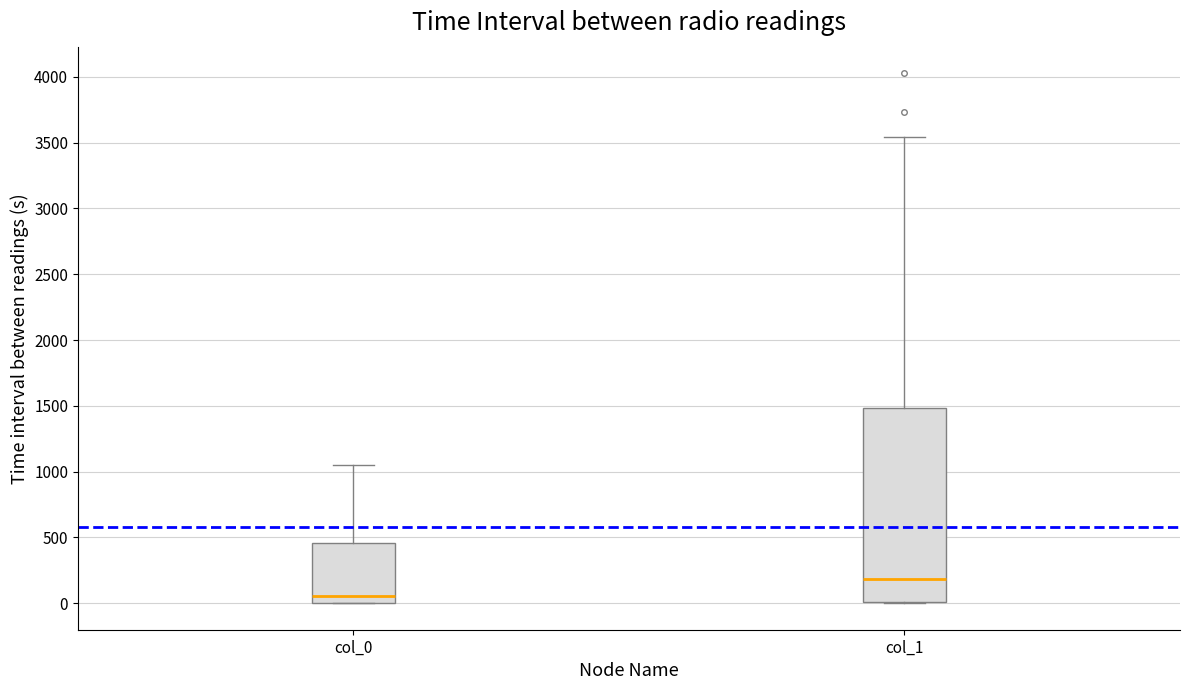

Where does the upper whisker of the box for col_1 end on the y-axis? The values are not printed on the chart, so give them approximately, as read against the axis.

3550